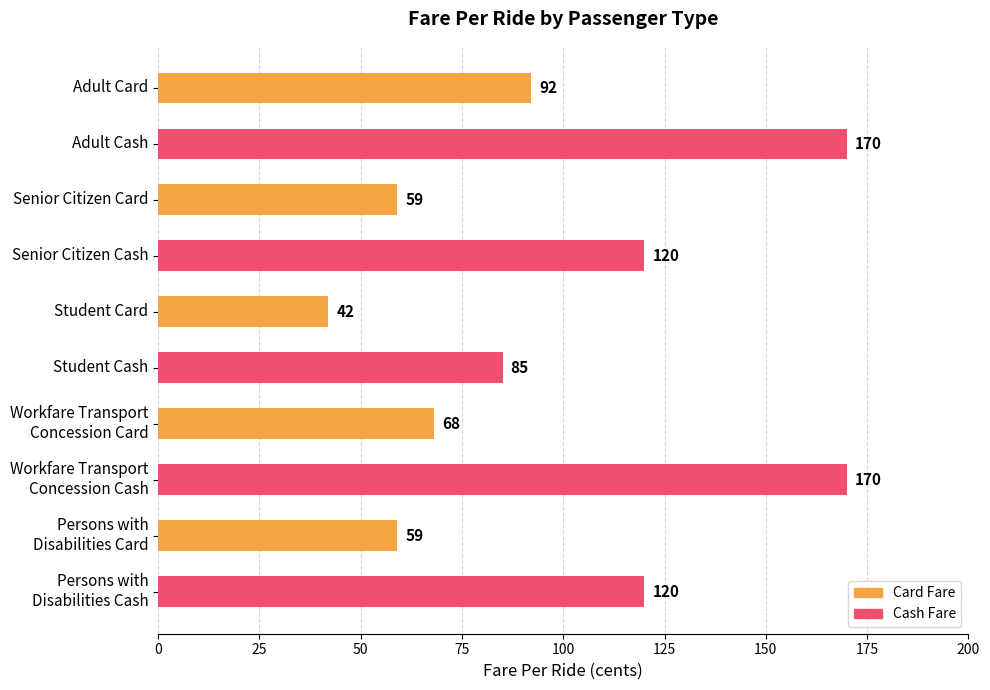

Is it true that the value at Student Card is 42?

True